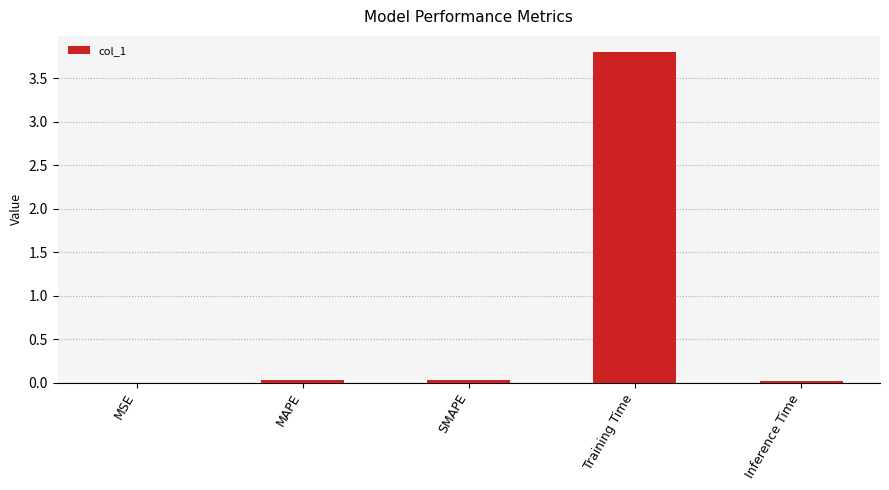

Which label corresponds to the largest value in the chart?

Training Time